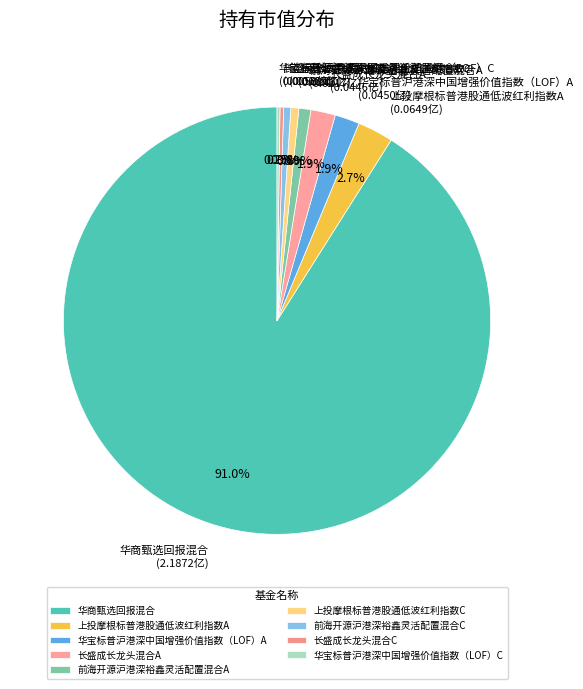

Which slice is the largest?

华商甄选回报混合